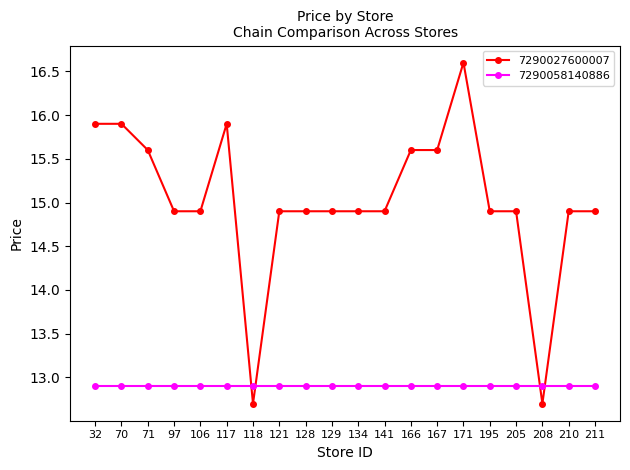

What is the value of the 7290058140886 point at the 1st from the left?

12.9